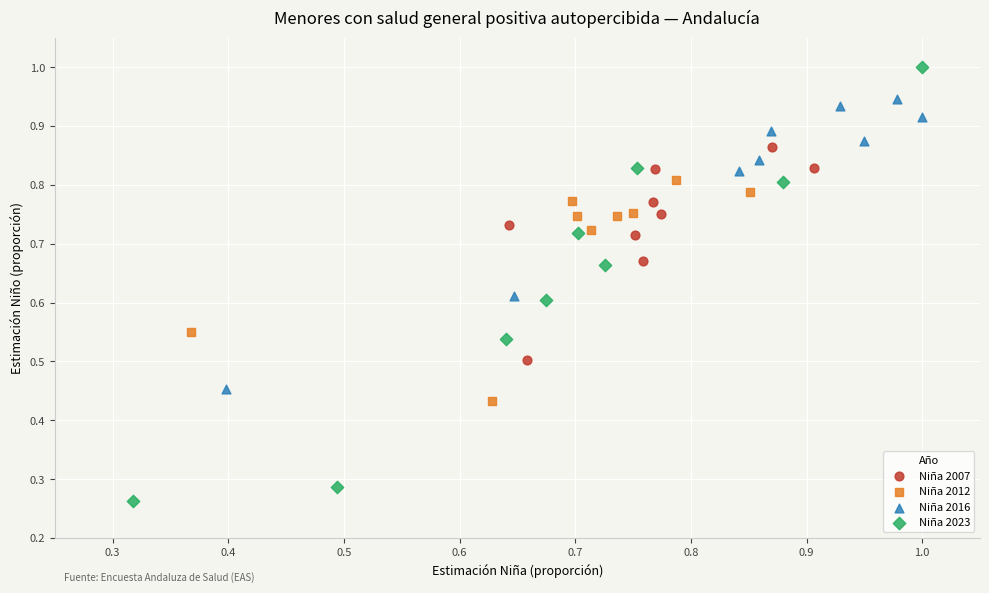

Which series contains the lowest Y value?

Niña 2023